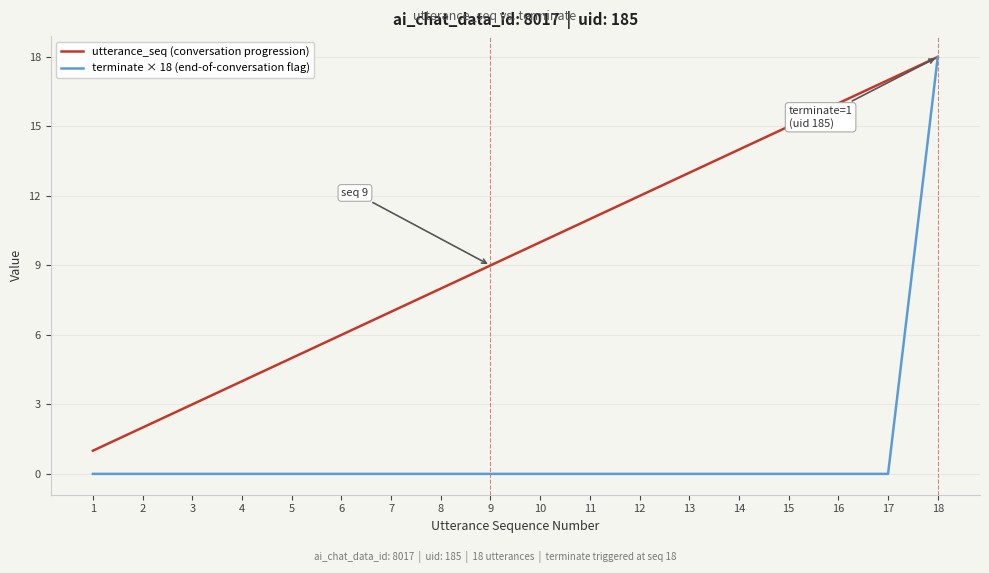

Which series changed the most between 5 and 17?

utterance_seq (conversation progression)